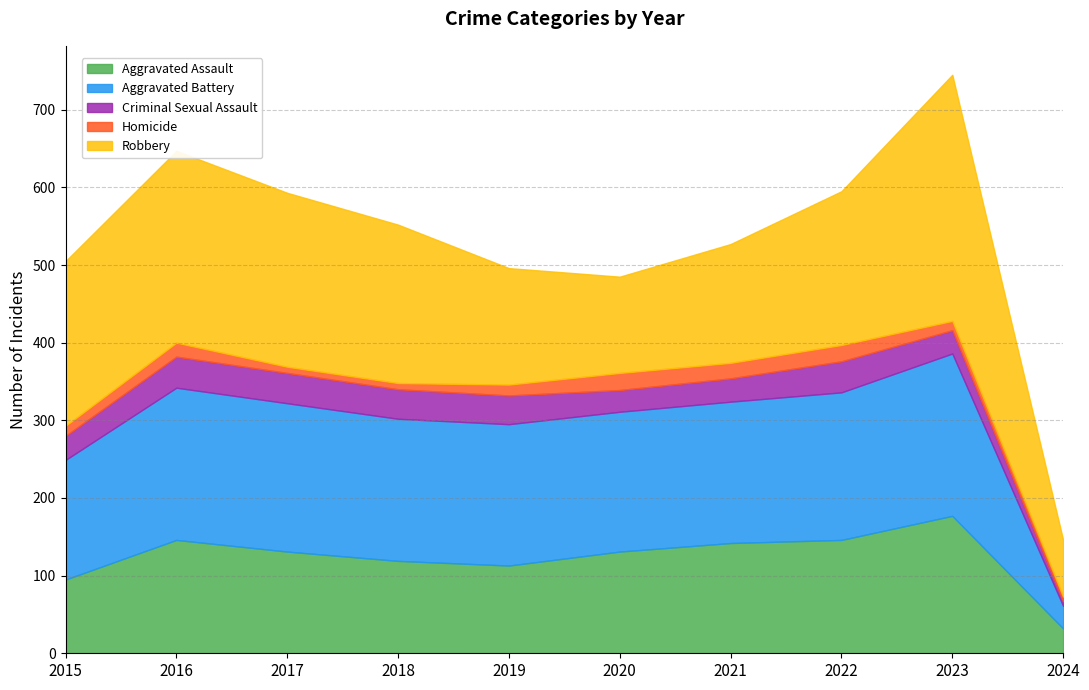

How many values in the Aggravated Assault series are below 131?

4